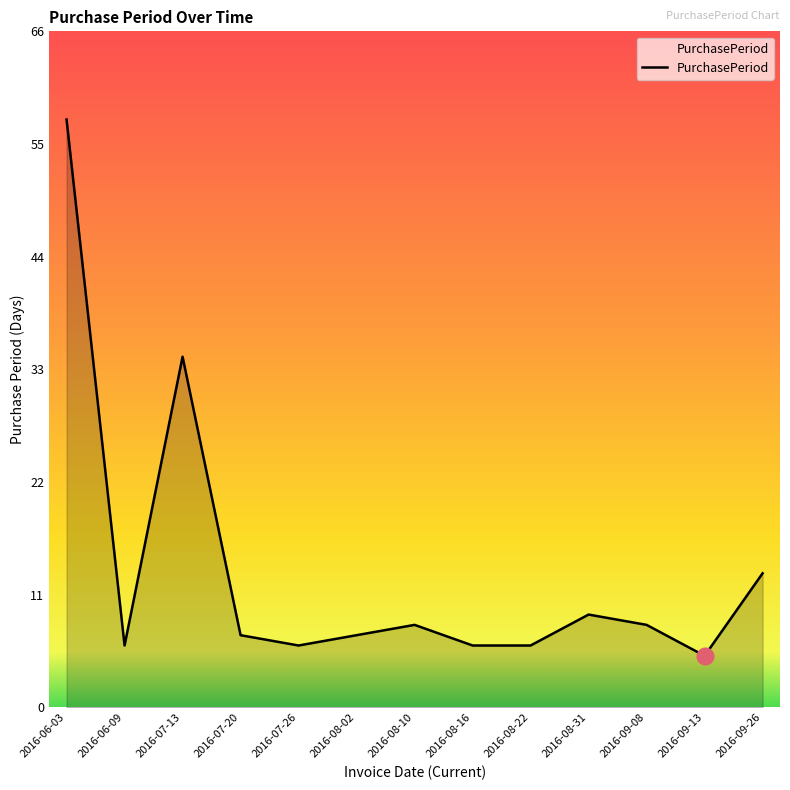

What is the average value?

13